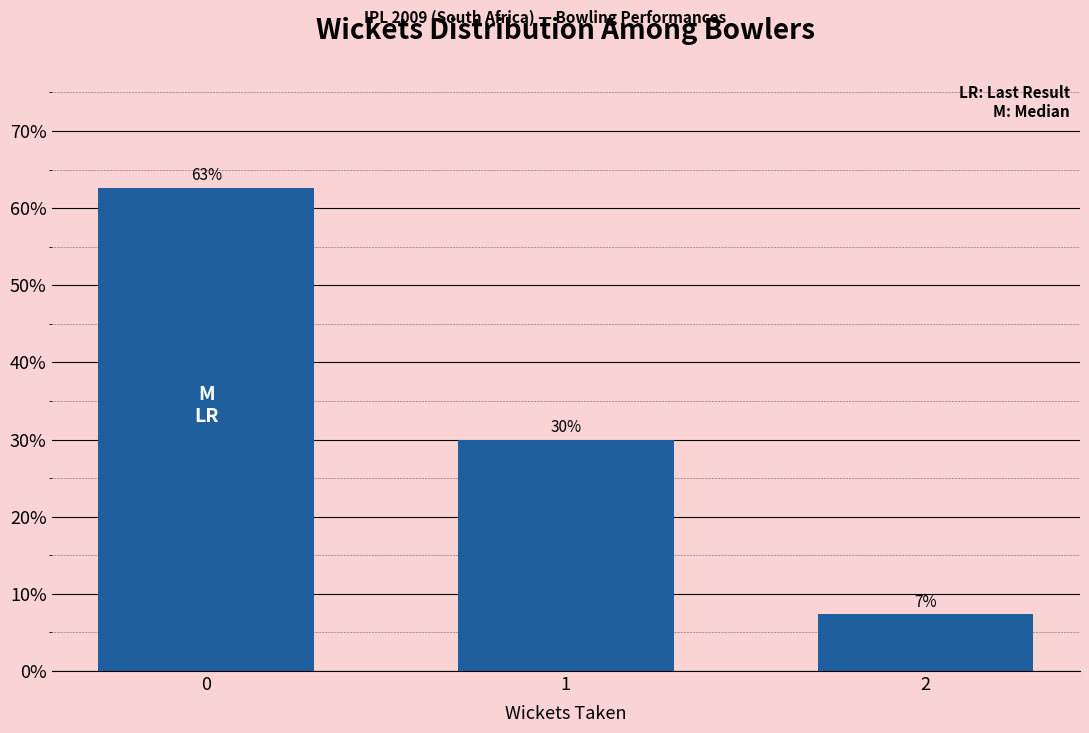

Does the chart contain any negative values?

No